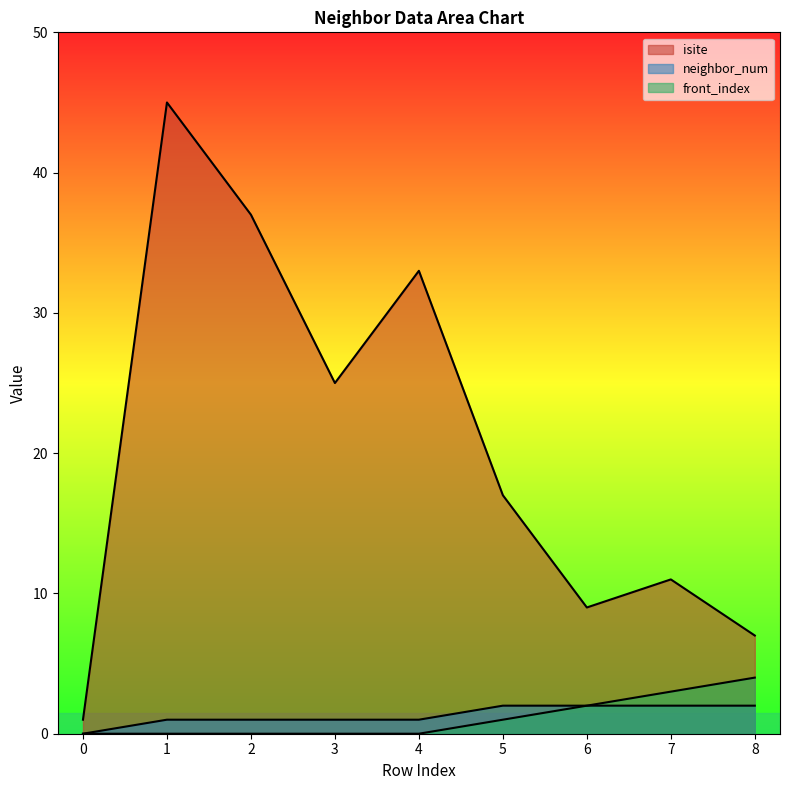

What is the average value of the isite series?

21